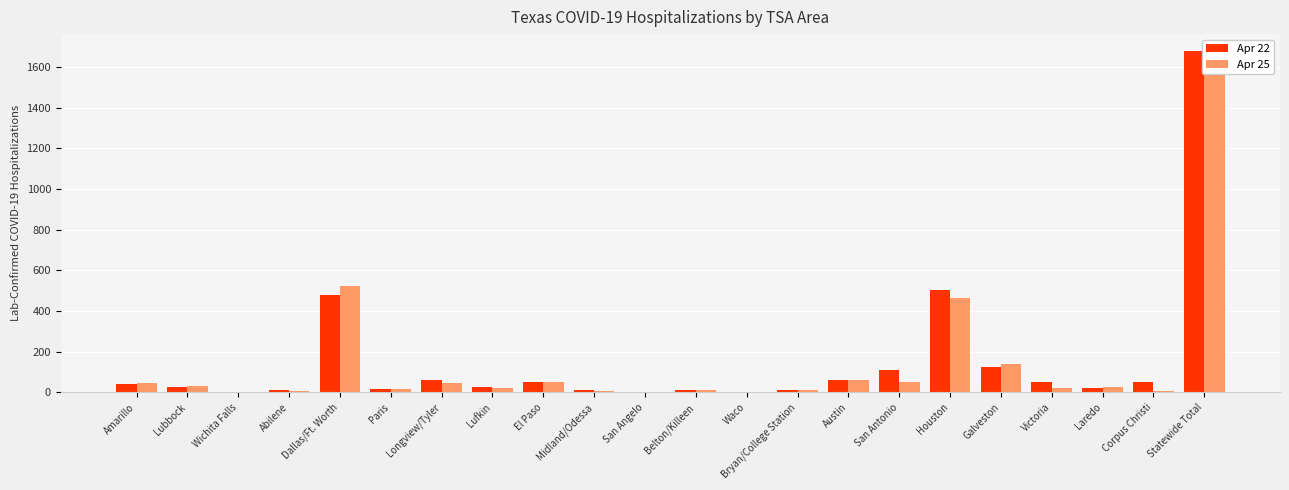

The value of Apr 22 at Longview/Tyler is 99. True or false?

False